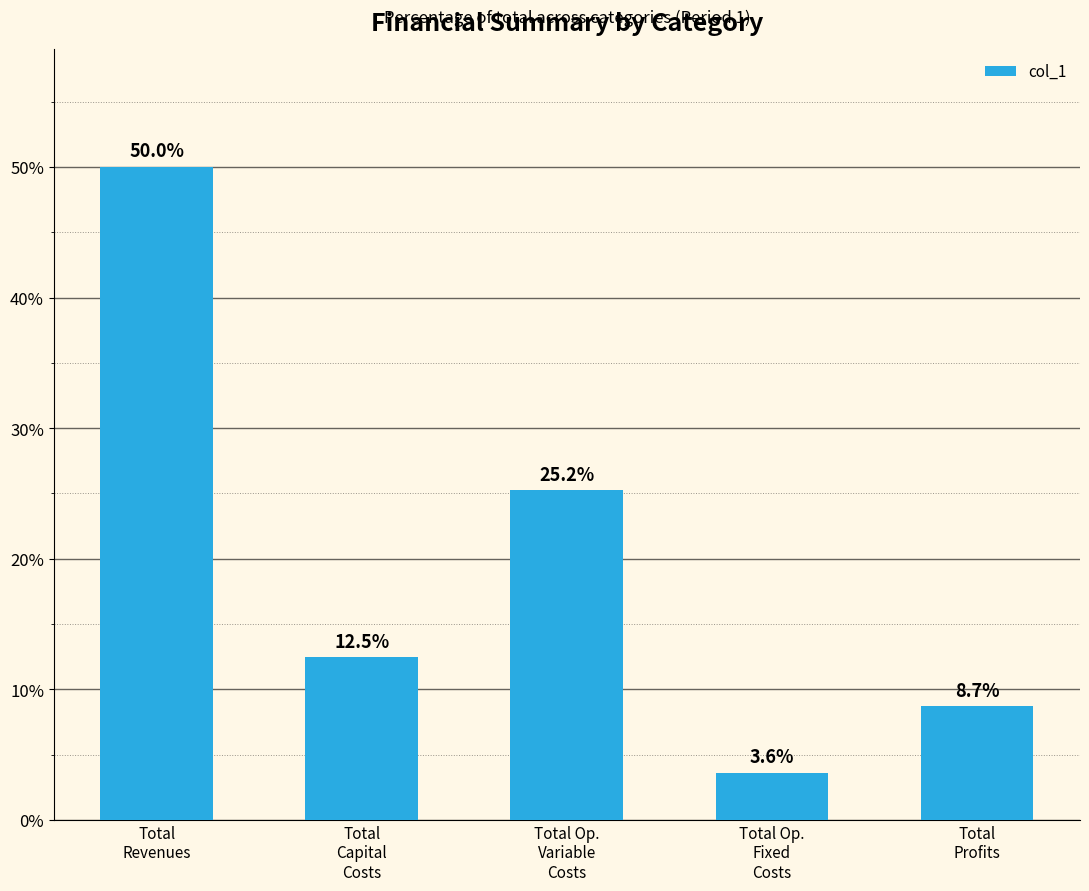

How many distinct data groups are displayed?

1